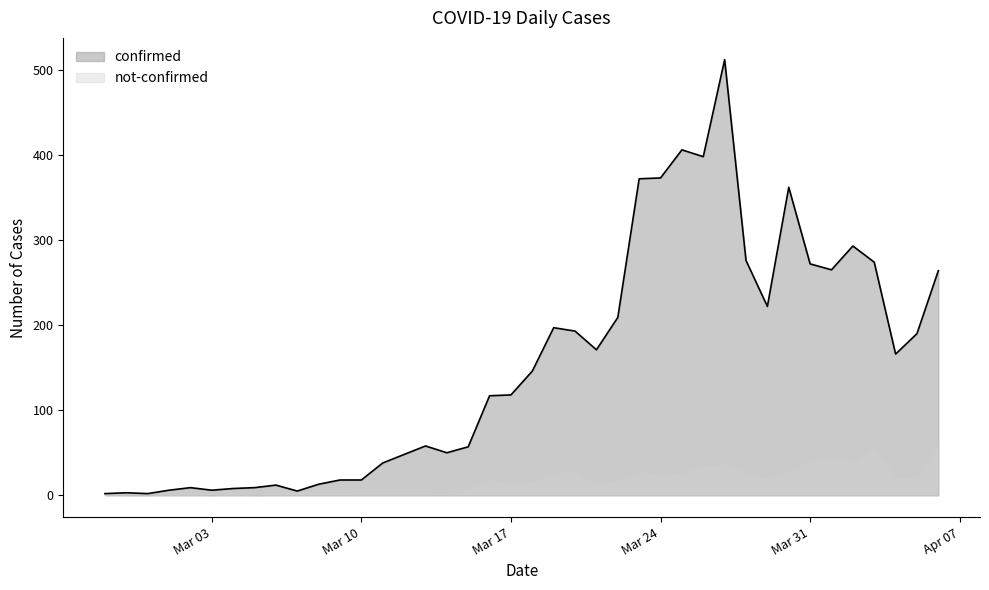

What is the value of the 1st point from the left?

2